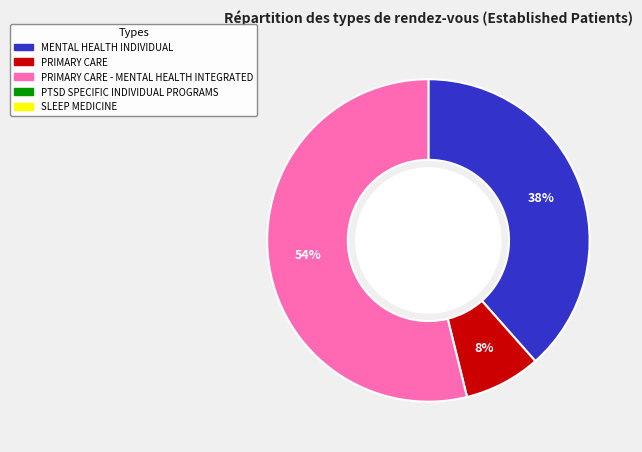

To the nearest percent, what is the difference between the largest and smallest slice percentages?

46%